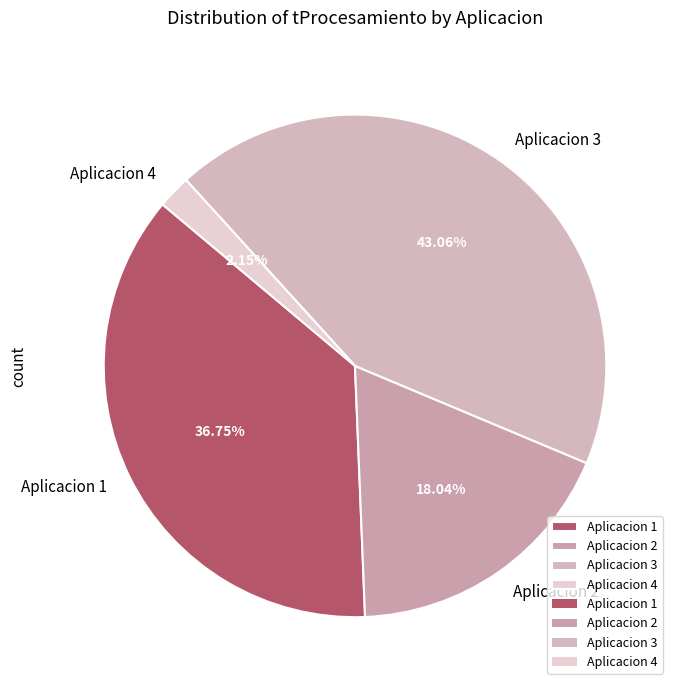

Does any single category account for the majority?

No